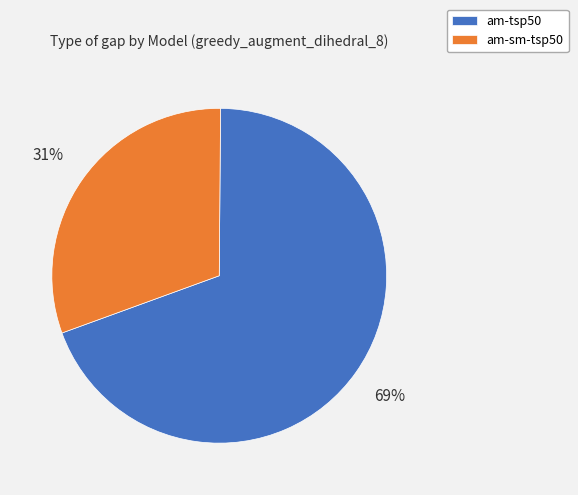

To the nearest percent, what is the combined percentage of am-sm-tsp50 and am-tsp50?

100%